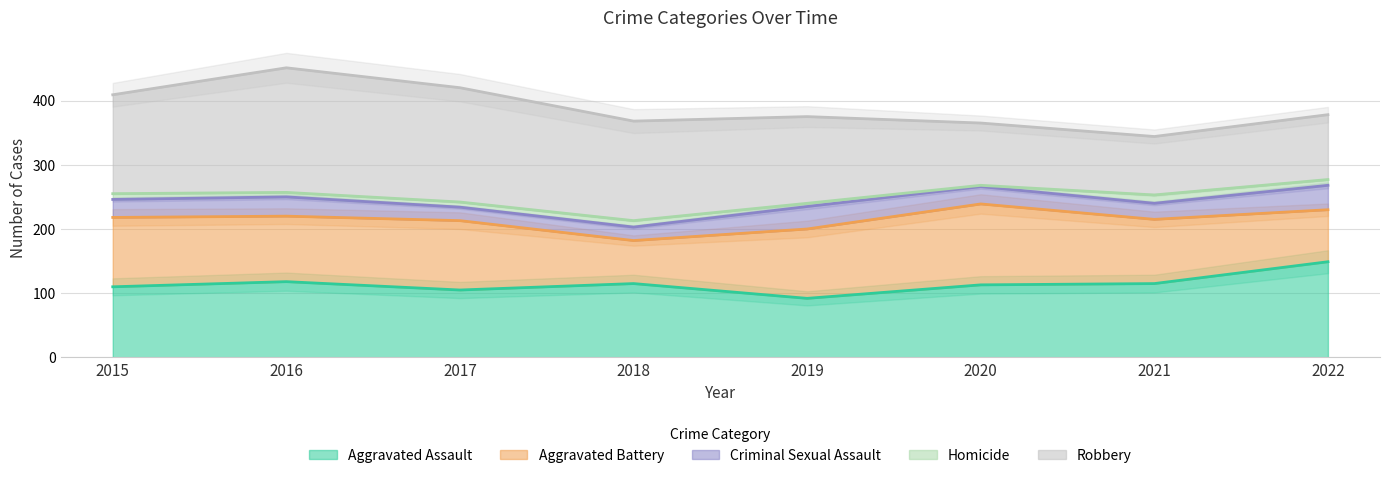

What is the average value of the Aggravated Battery series?

100